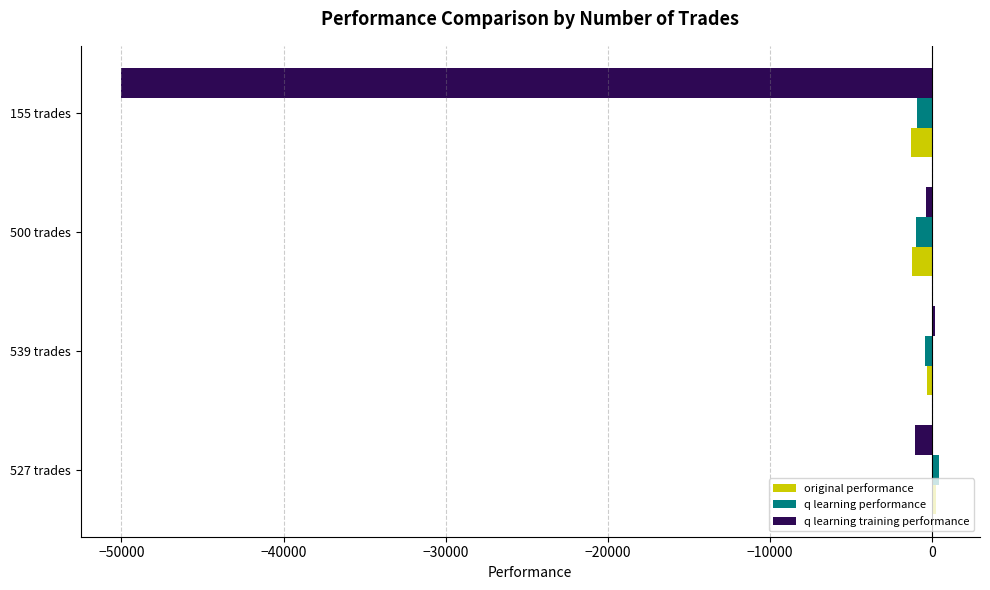

At which label is q learning training performance closest to -24902?

527 trades